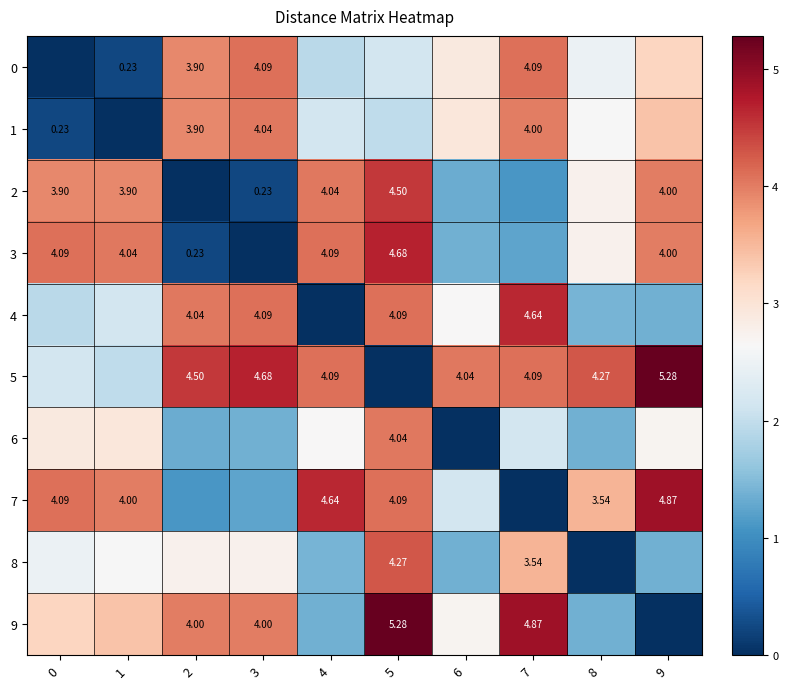

What is the greatest value displayed?

5.3